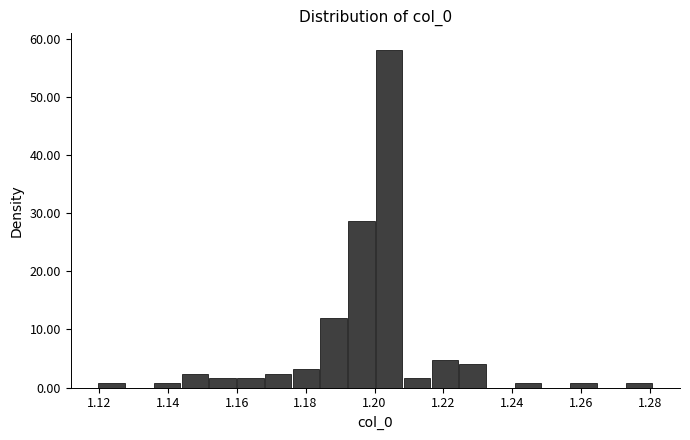

How tall is the bar that spans 1.208 to 1.216 on the x-axis? Neither the bar edges nor the heights are printed on the chart, so give them approximately, as read against the axes.

2